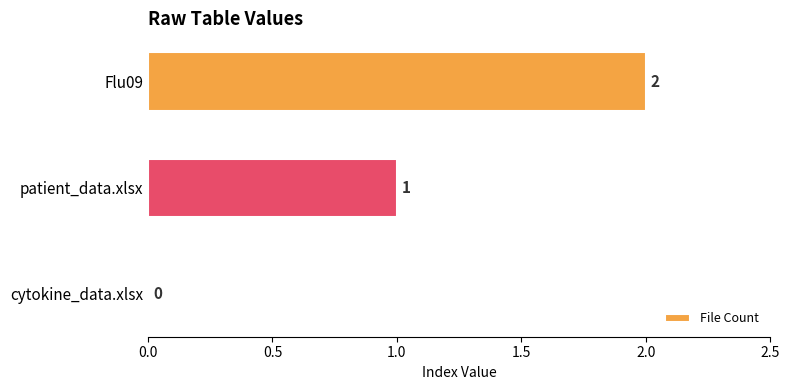

Are the bars grouped side by side (vs. stacked)?

No